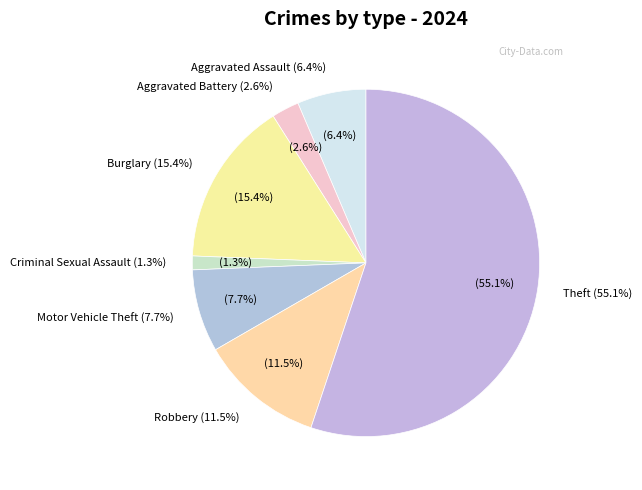

What is the largest slice in the pie chart?

Theft